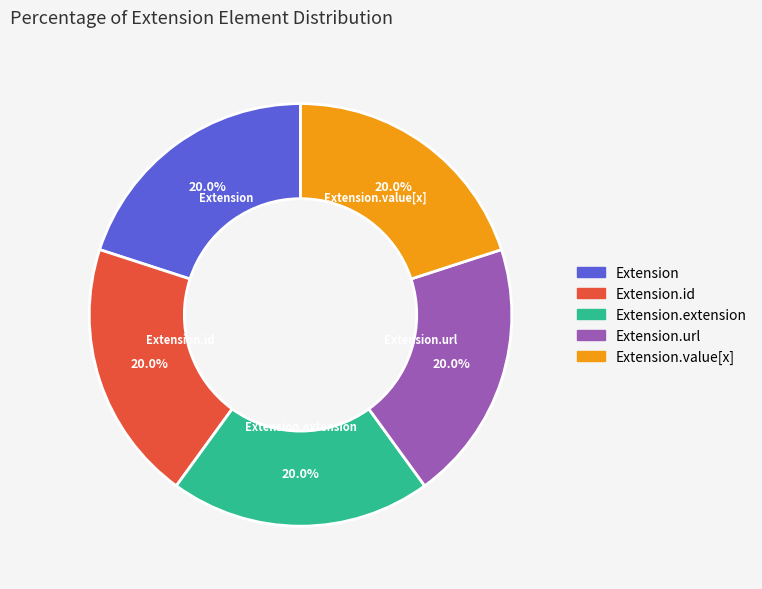

Does any single category account for the majority?

No